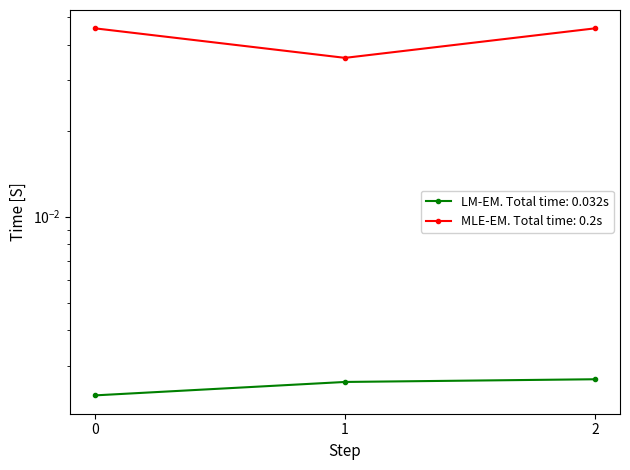

Count the LM-EM. Total time: 0.032s values in the range 0 to 1.

3